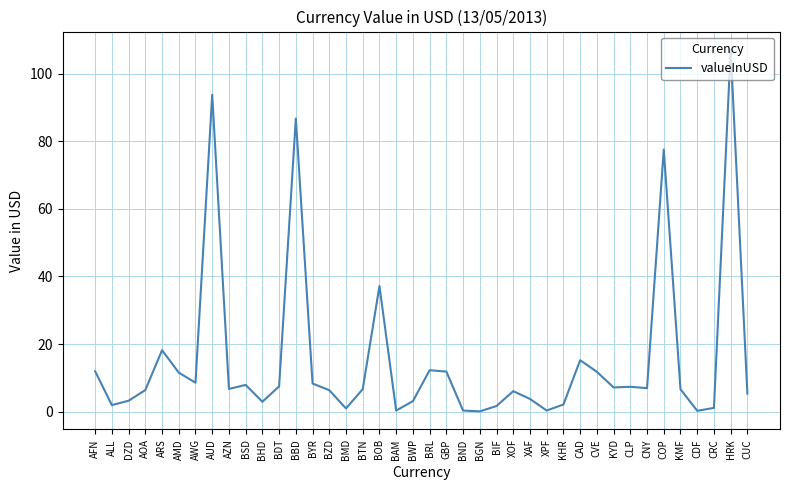

What is the change in value from AMD to HRK?

+95.6